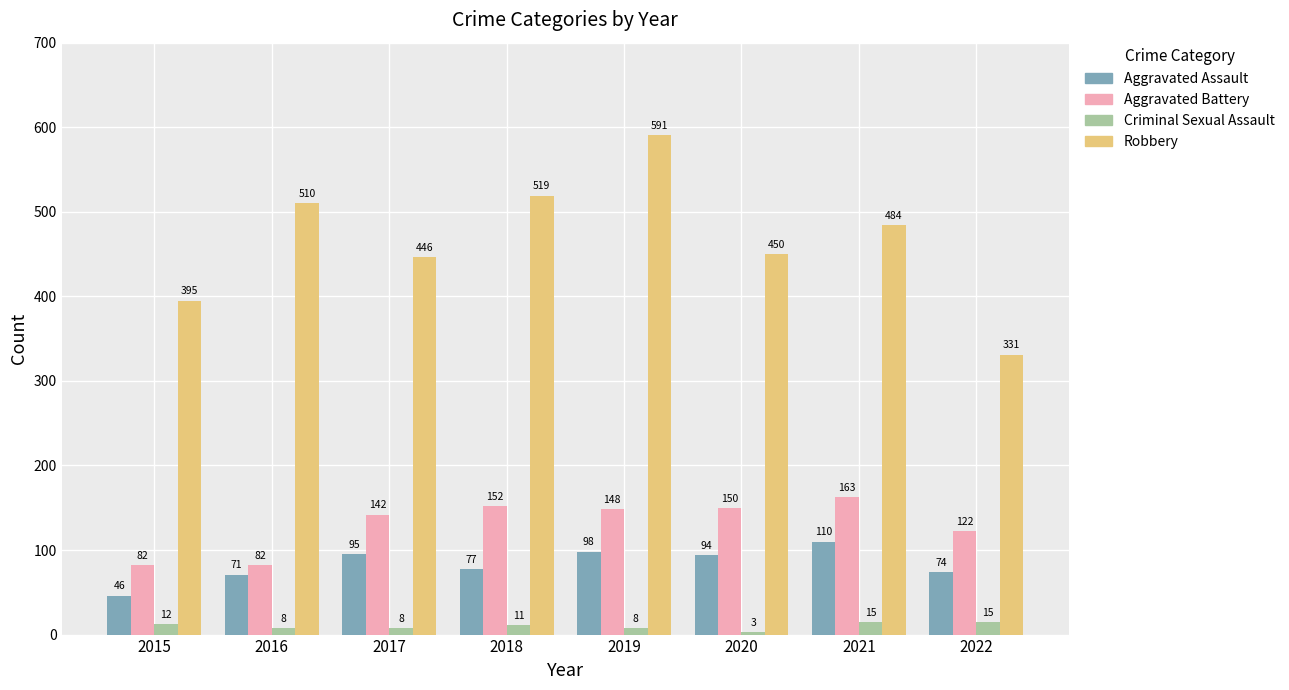

The value of Criminal Sexual Assault at 2020 is 3. True or false?

True